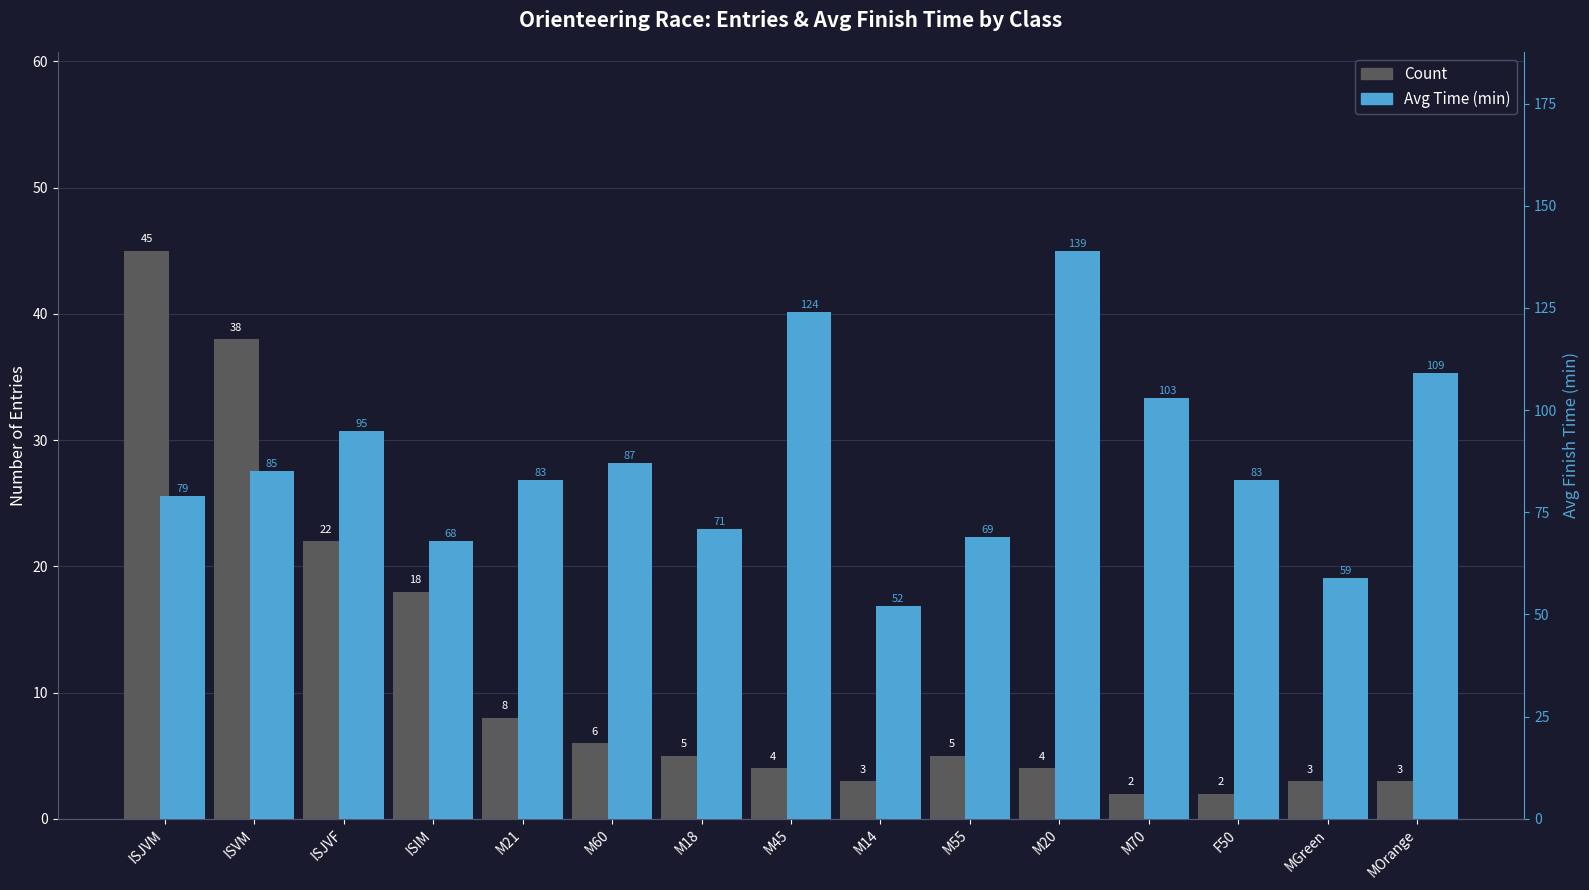

What is the label of the 5th bar from the right?

M20